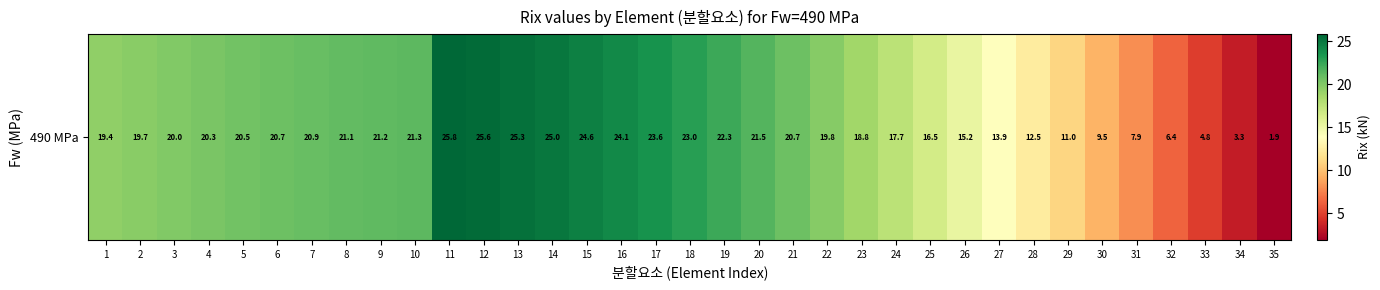

Where does the data first go above 20?

3